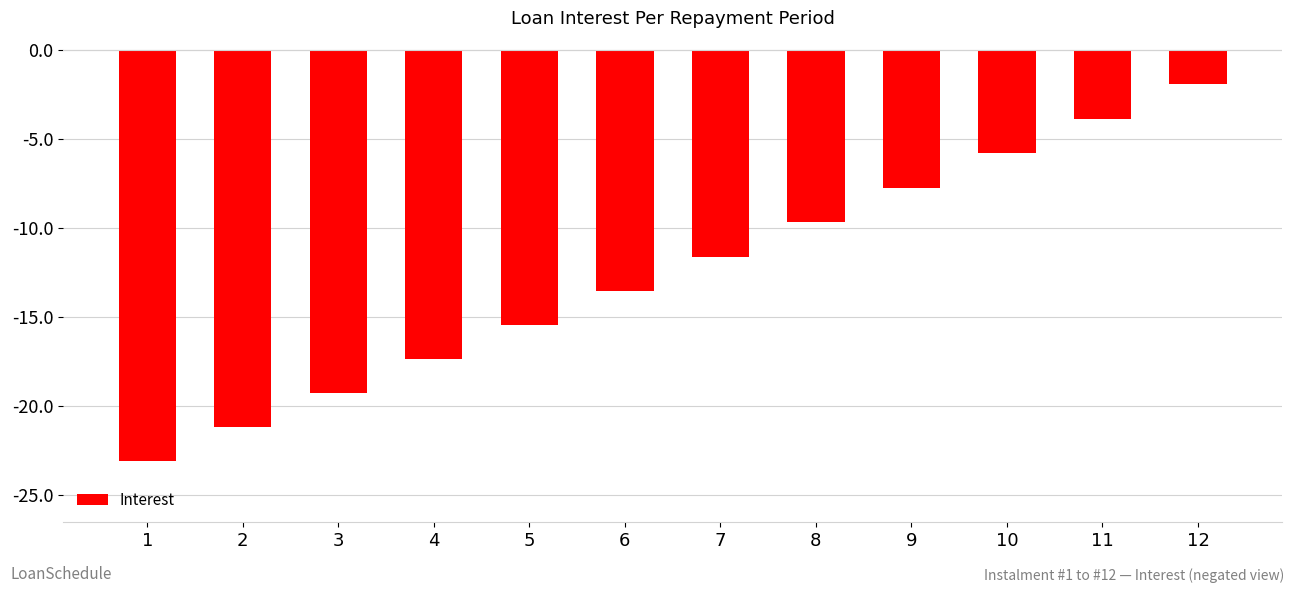

What is the maximum value shown in the chart?

-1.9